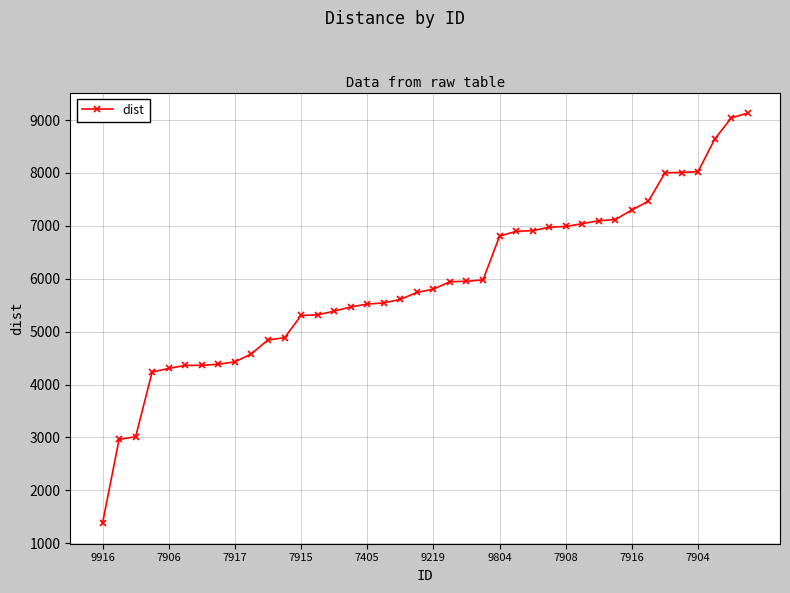

What is the maximum value shown in the chart?

9131.6